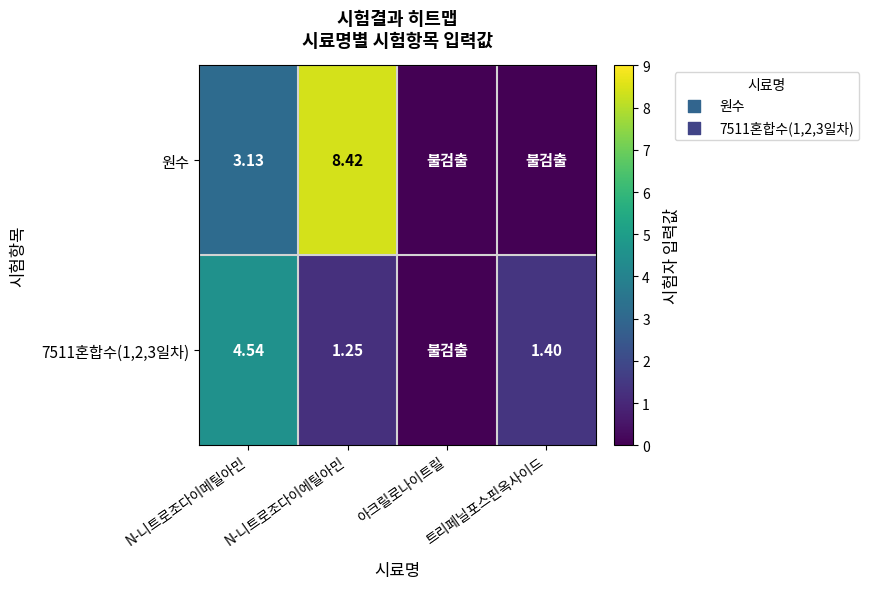

What is the difference between the maximum and second lowest values in the 7511혼합수(1,2,3일차) series?

3.3